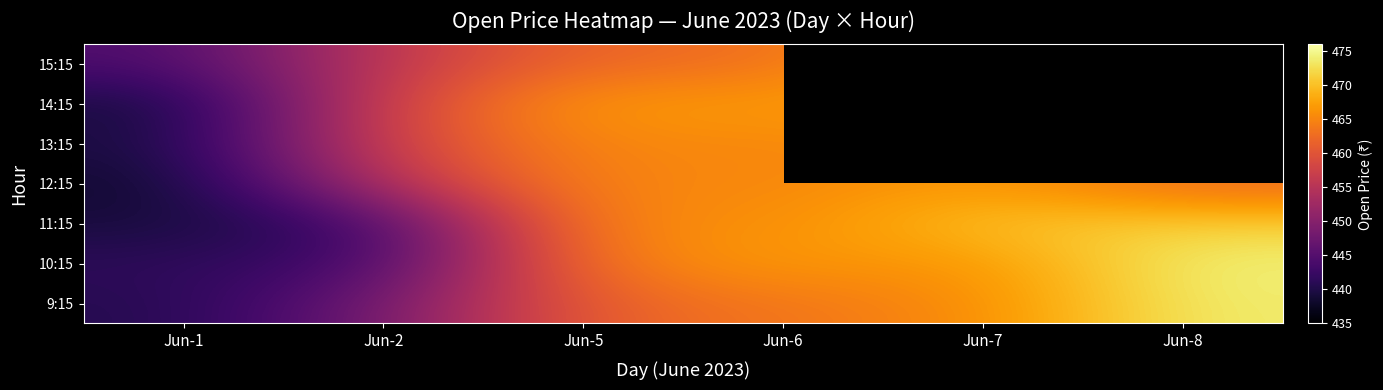

Is it true that 9:15 equals 473.8 at Jun-8?

True